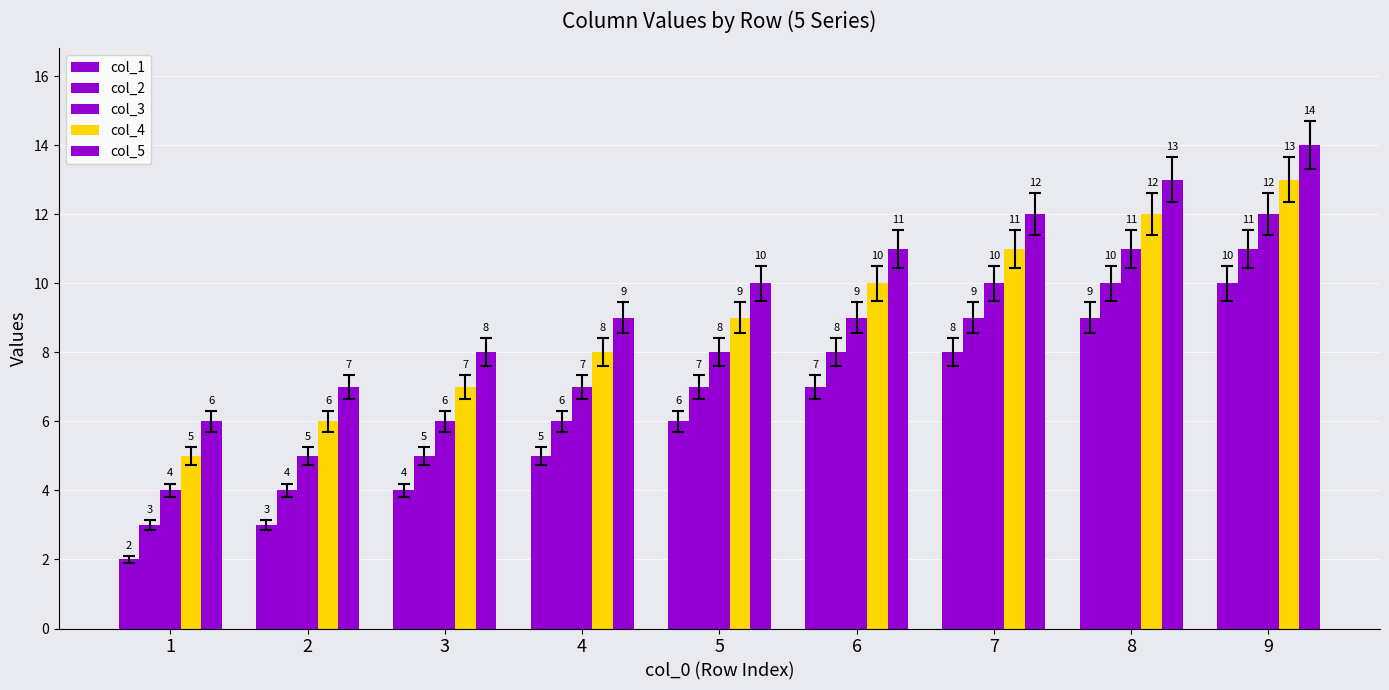

How many bars are there in each group?

5